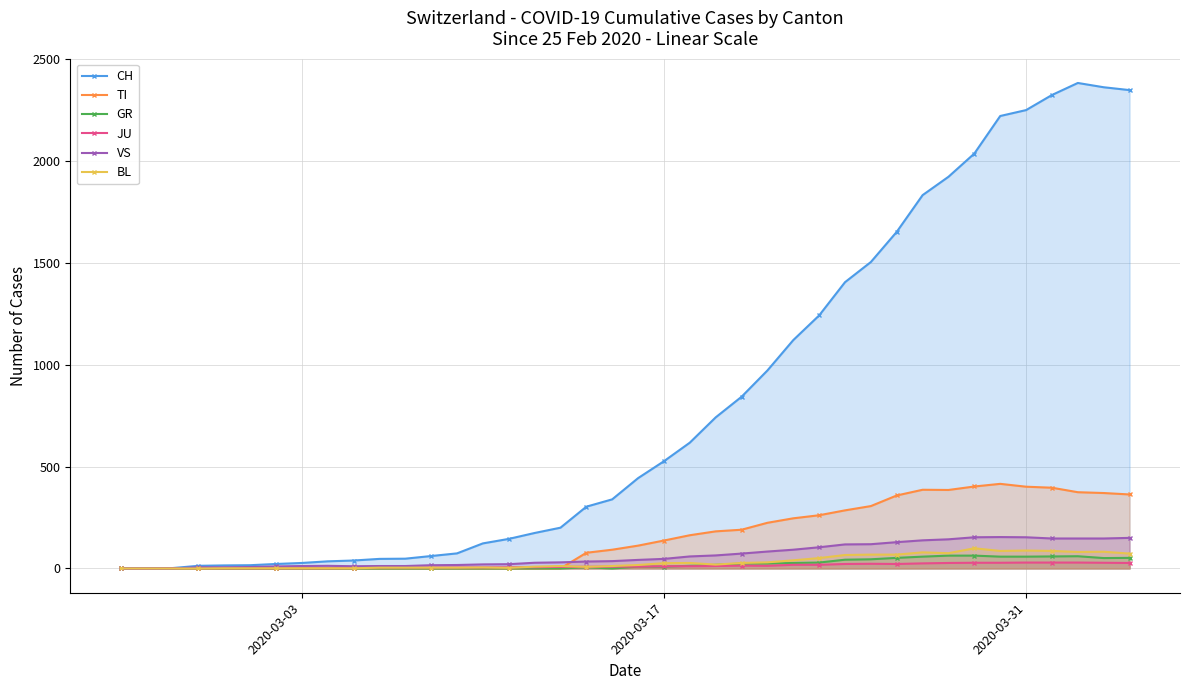

What is the highest value of the CH series?

2381